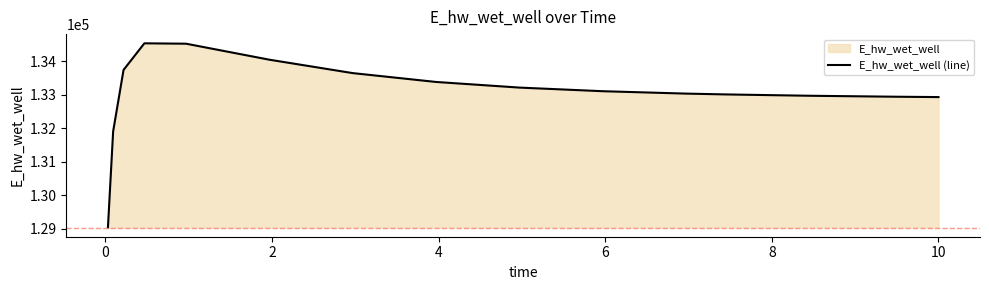

What is the minimum value shown in the chart?

129037.4